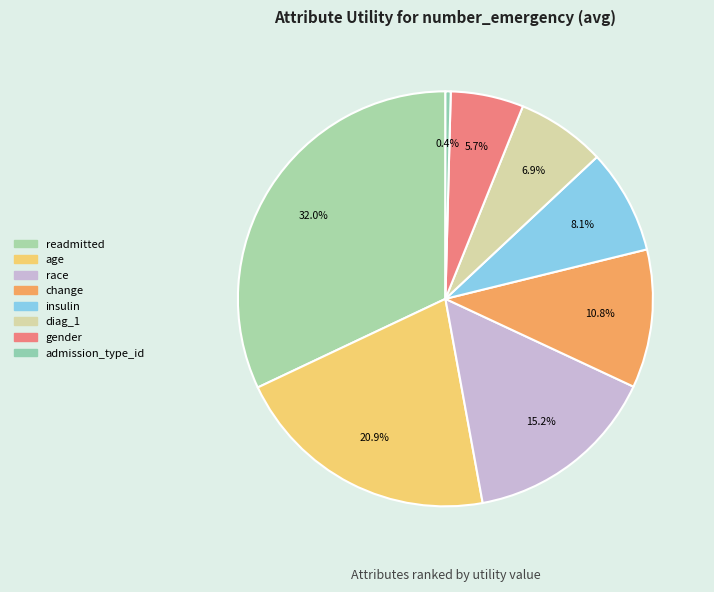

How many slices are in this pie chart?

8